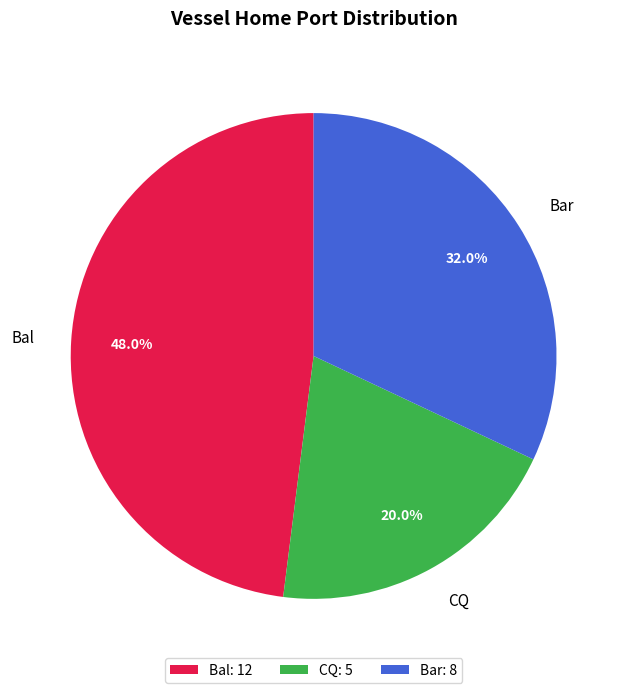

Is there any slice that represents more than half of the pie?

No